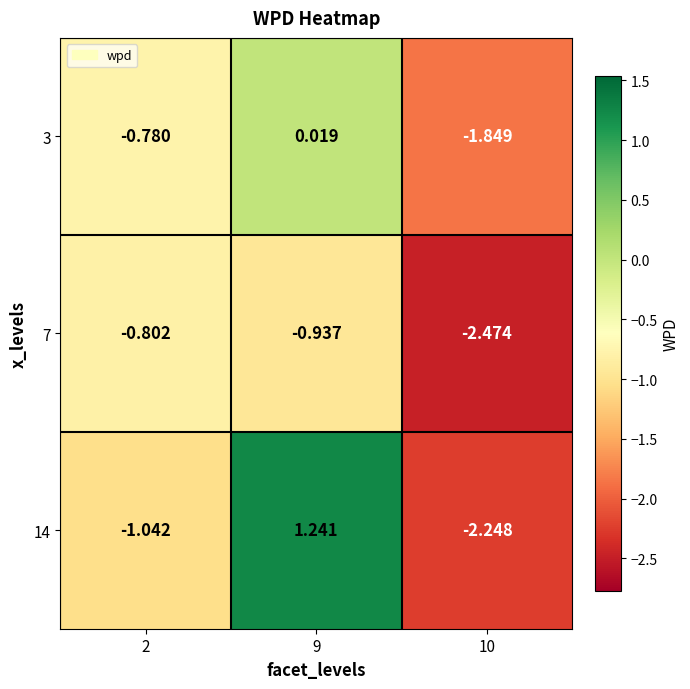

Is the value of 7 at 2 greater than the value of 3 at 2?

No